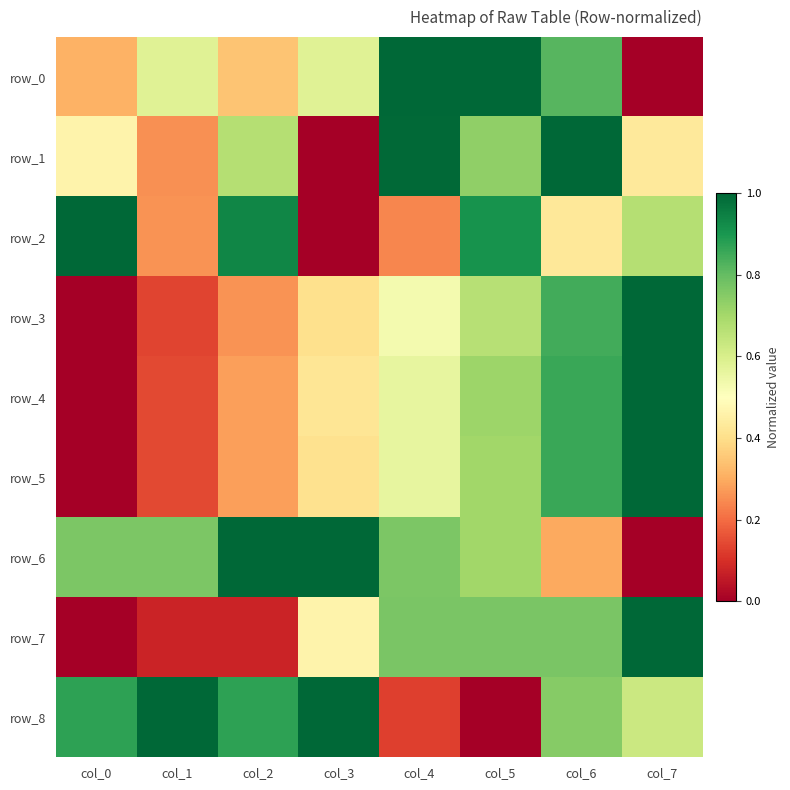

Where is row_5 nearest to the value 0?

col_0